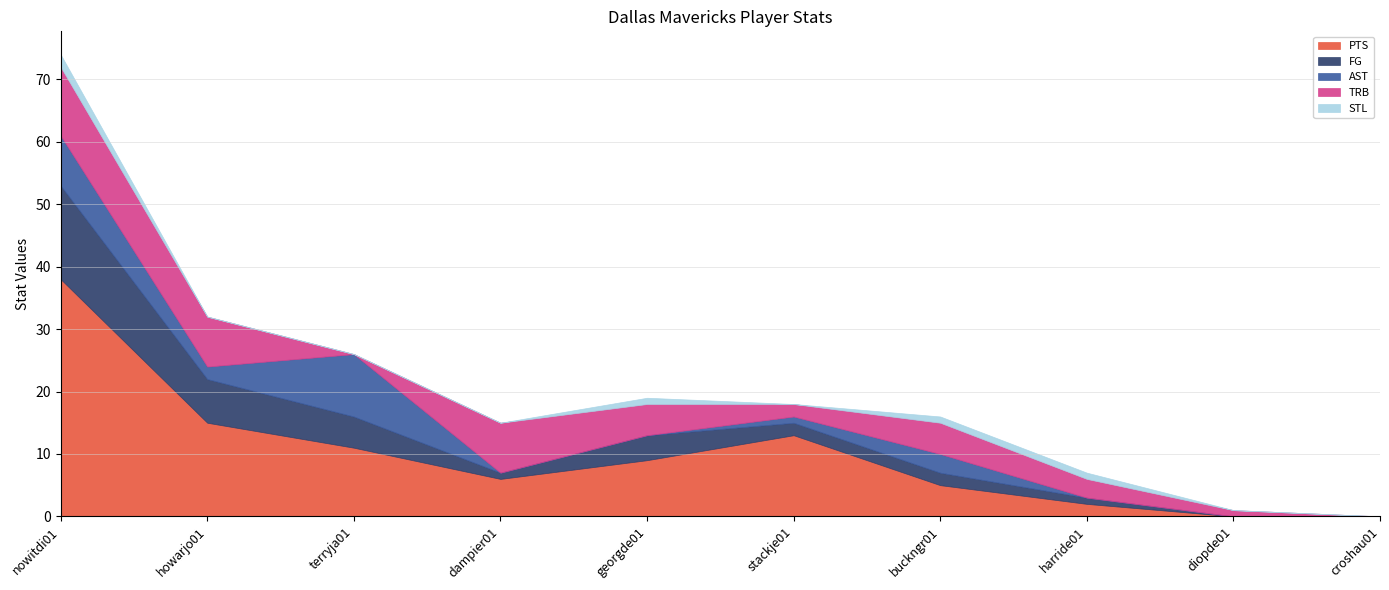

Which series has the widest spread of values?

PTS